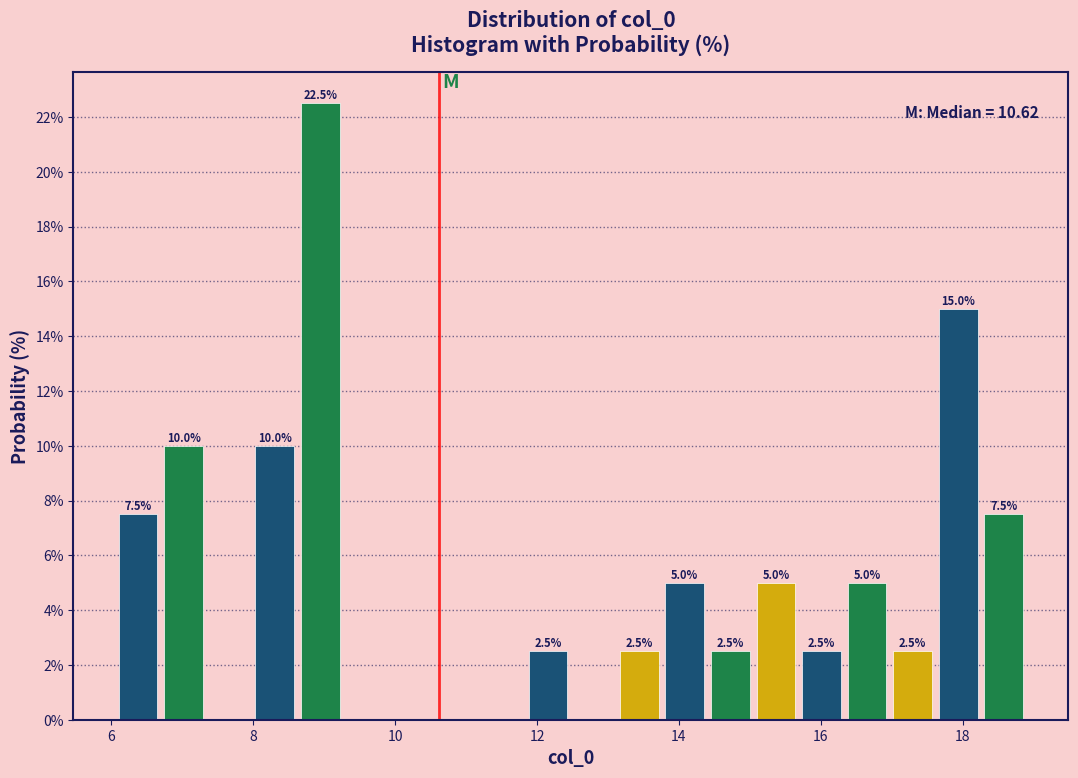

Around what value on the x-axis is the tallest bar? Give the approximate position of its centre, as read against the axis.

9.0